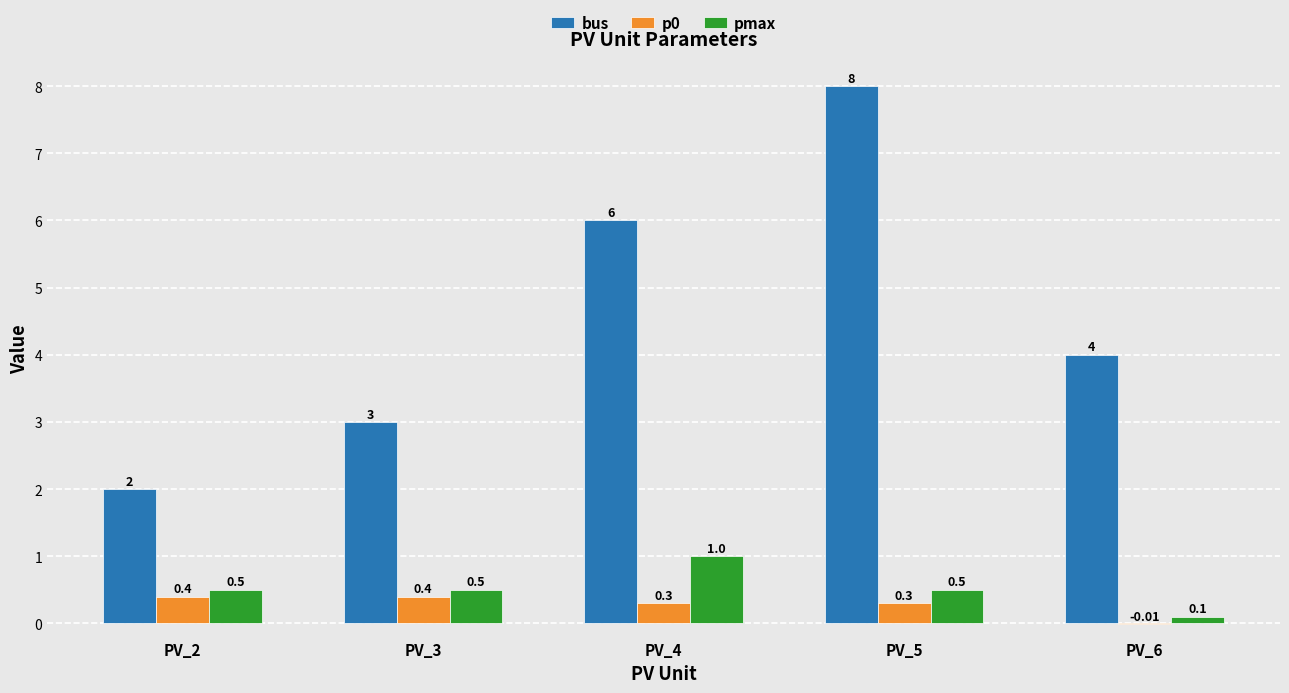

Which series changed the most between PV_2 and PV_4?

bus